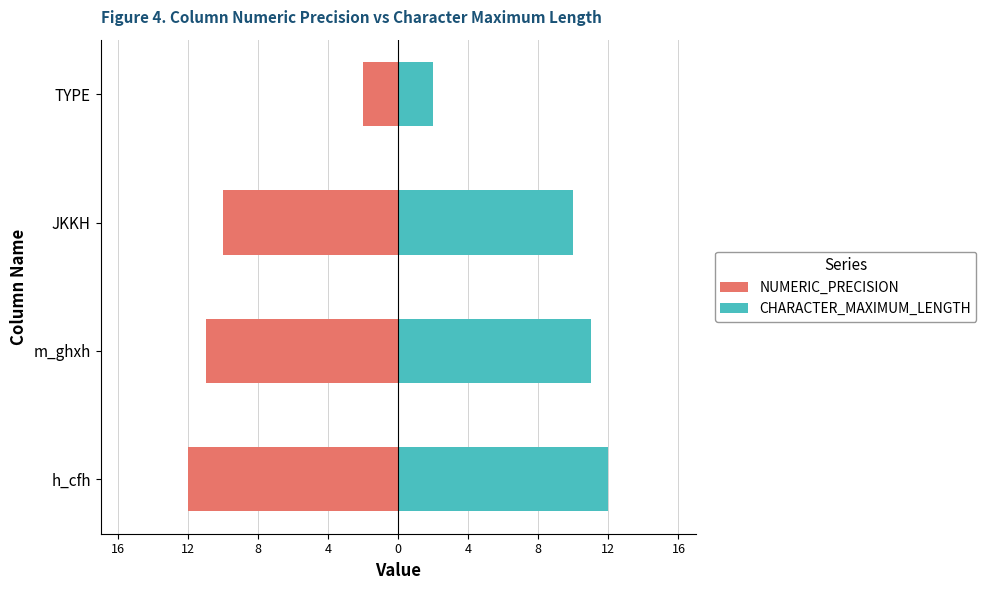

At how many categories does at least one series exceed 0?

4